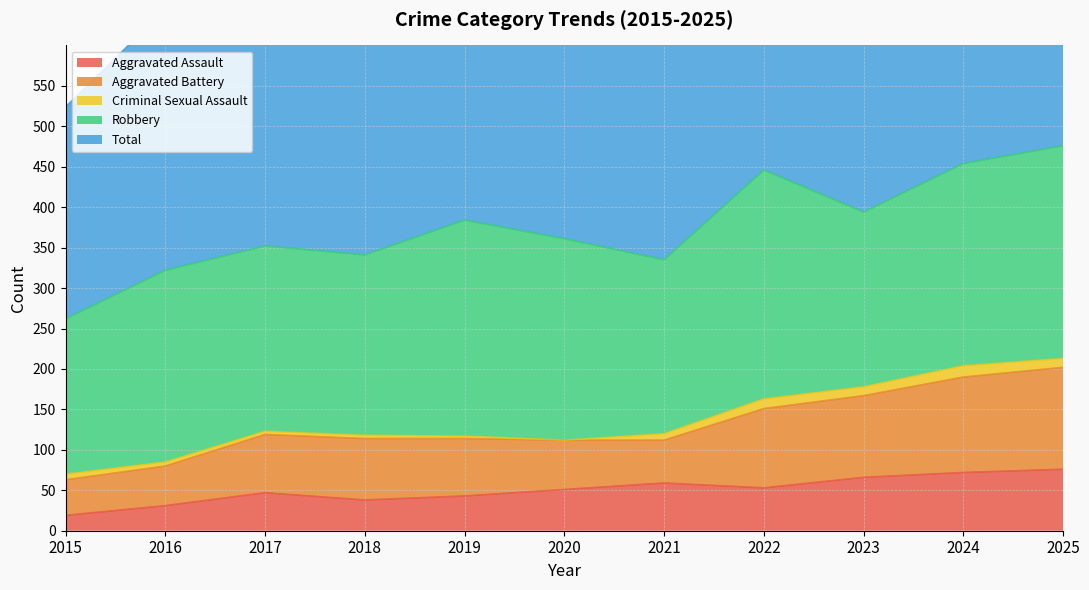

At which label is Criminal Sexual Assault closest to 7?

2015